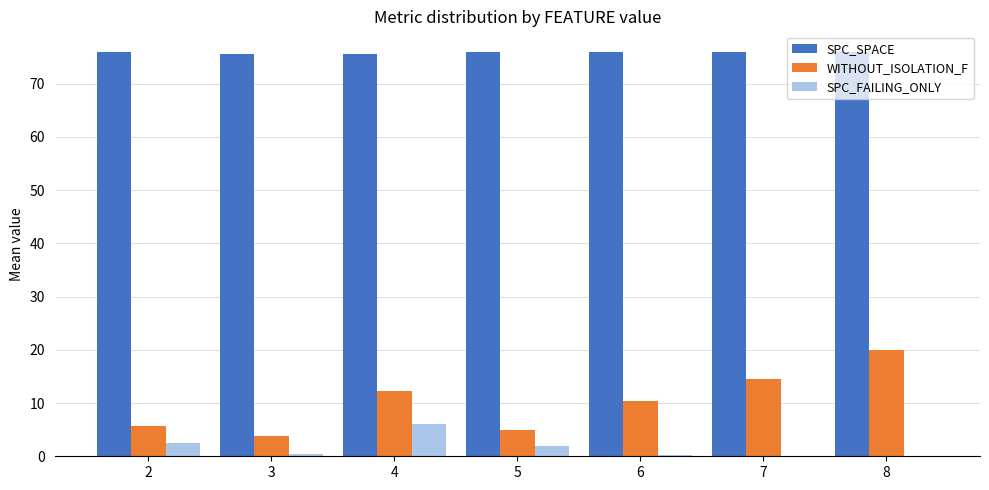

What is the greatest value displayed?

76.0